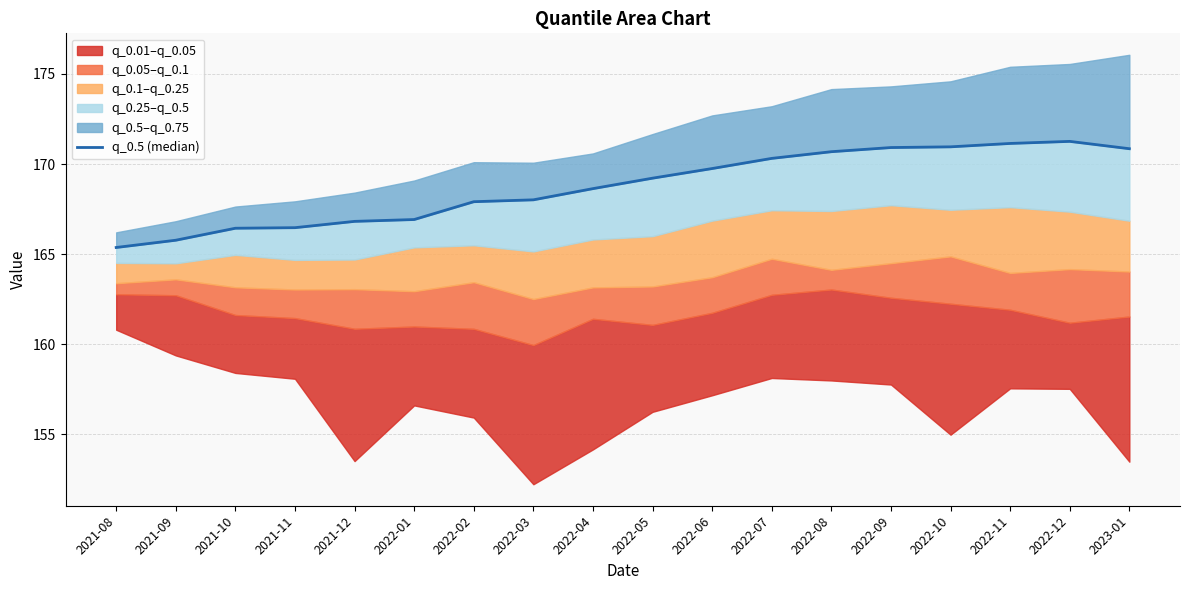

What is the average value?

168.7